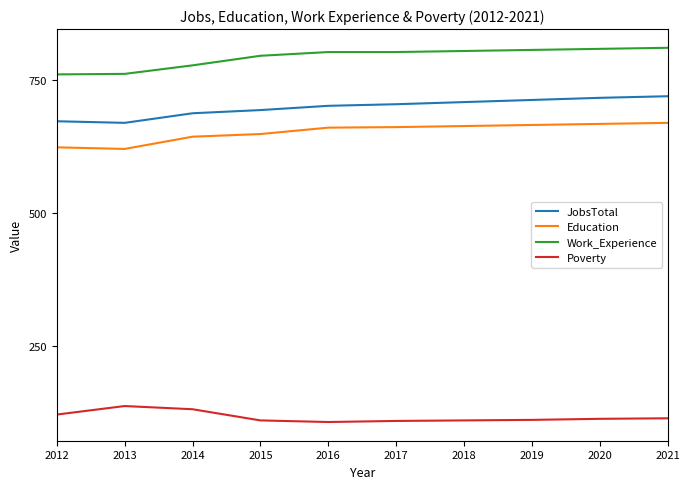

What is the minimum value for Education?

621